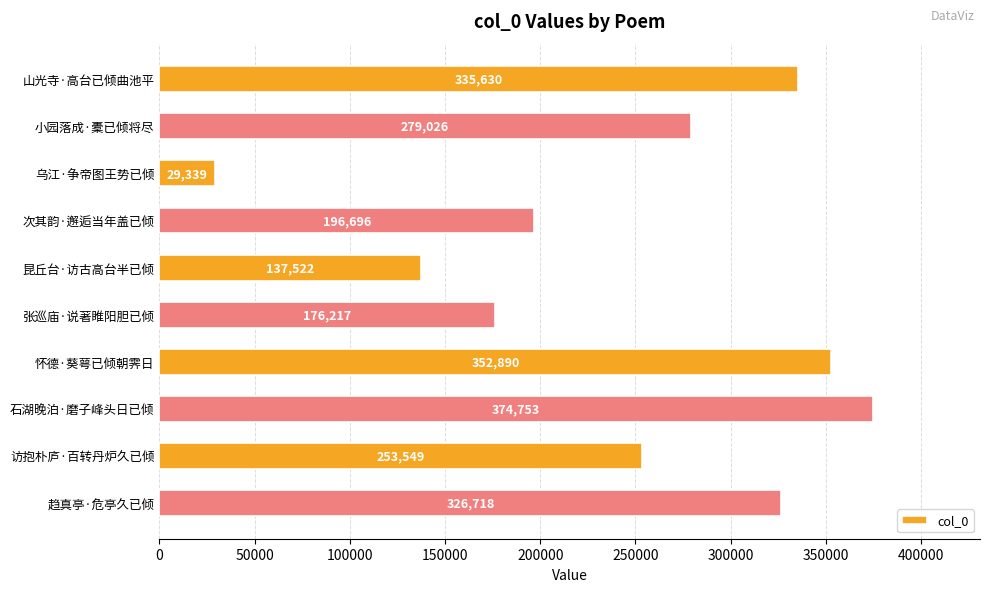

What is the value of the 3rd bar from the top?

29339